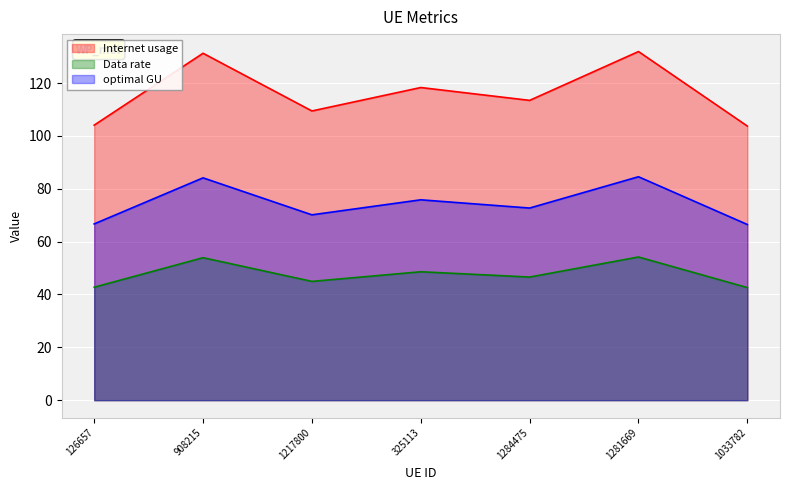

What position from the right is 1284475?

3